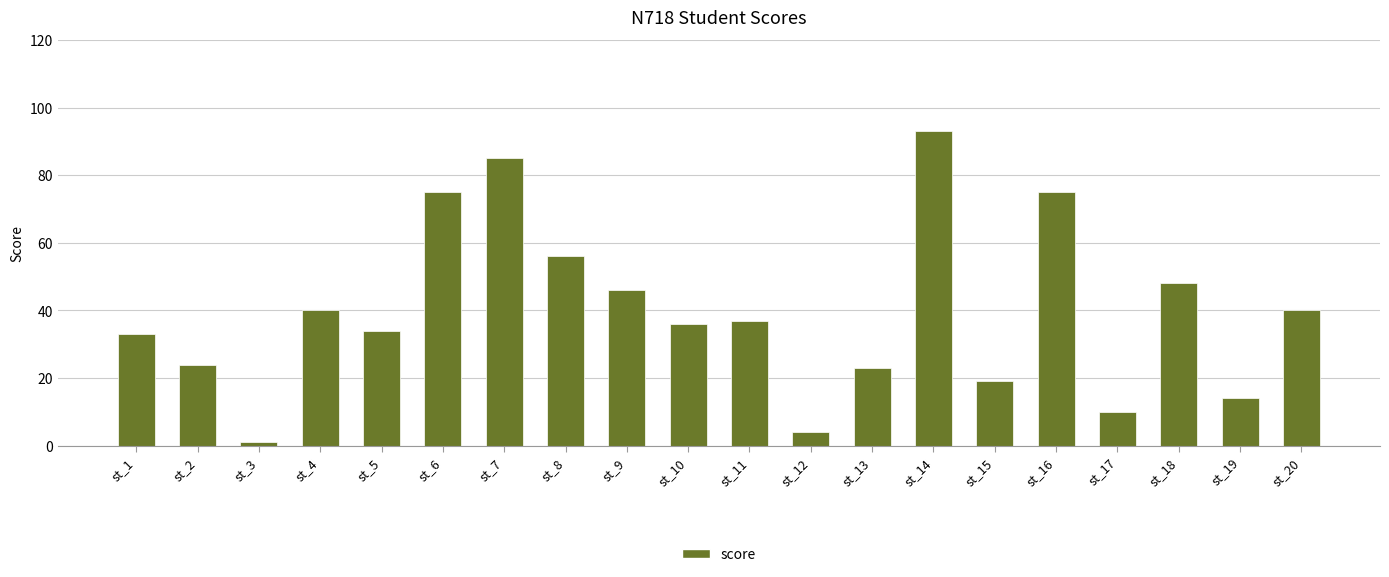

At which label does the data first exceed 37?

st_4